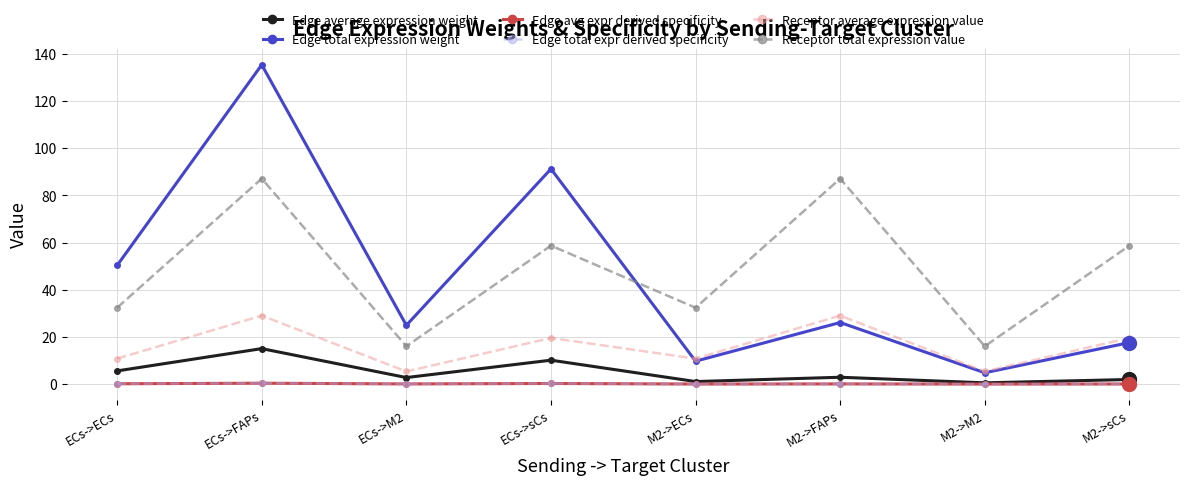

Reading left to right, list all the values displayed in this chart.

Edge average expression weight: ECs->ECs=5.6	ECs->FAPs=15.0	ECs->M2=2.8	ECs->sCs=10.1	M2->ECs=1.1	M2->FAPs=2.9	M2->M2=0.5	M2->sCs=2.0
Edge total expression weight: ECs->ECs=50.3	ECs->FAPs=135.4	ECs->M2=24.9	ECs->sCs=91.2	M2->ECs=9.7	M2->FAPs=26.1	M2->M2=4.8	M2->sCs=17.6
Edge avg expr derived specificity: ECs->ECs=0.1	ECs->FAPs=0.4	ECs->M2=0.1	ECs->sCs=0.3	M2->ECs=0.0	M2->FAPs=0.1	M2->M2=0.0	M2->sCs=0.0
Edge total expr derived specificity: ECs->ECs=0.1	ECs->FAPs=0.4	ECs->M2=0.1	ECs->sCs=0.3	M2->ECs=0.0	M2->FAPs=0.1	M2->M2=0.0	M2->sCs=0.0
Receptor average expression value: ECs->ECs=10.8	ECs->FAPs=29.0	ECs->M2=5.3	ECs->sCs=19.6	M2->ECs=10.8	M2->FAPs=29.0	M2->M2=5.3	M2->sCs=19.6
Receptor total expression value: ECs->ECs=32.4	ECs->FAPs=87.1	ECs->M2=16.0	ECs->sCs=58.7	M2->ECs=32.4	M2->FAPs=87.1	M2->M2=16.0	M2->sCs=58.7